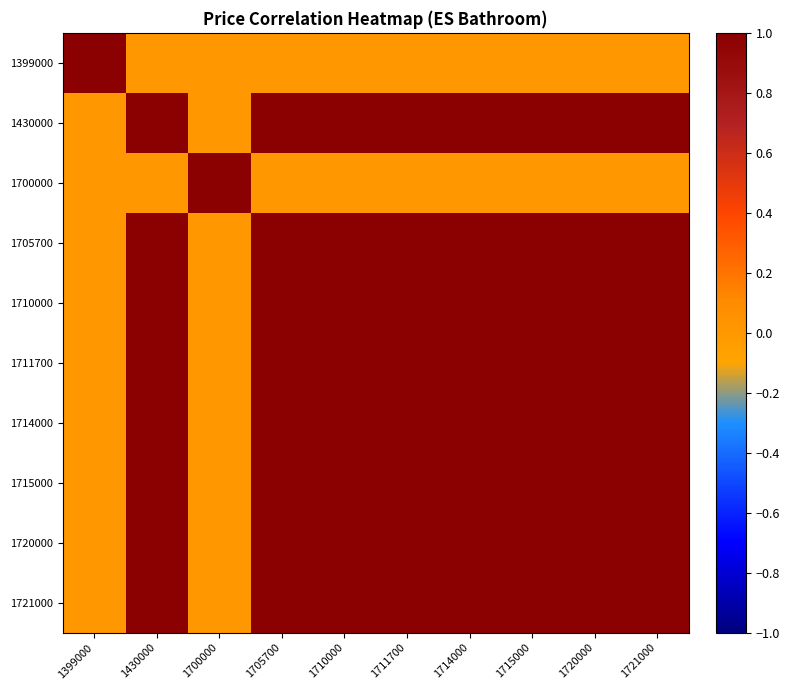

What is the maximum value shown in the chart?

1